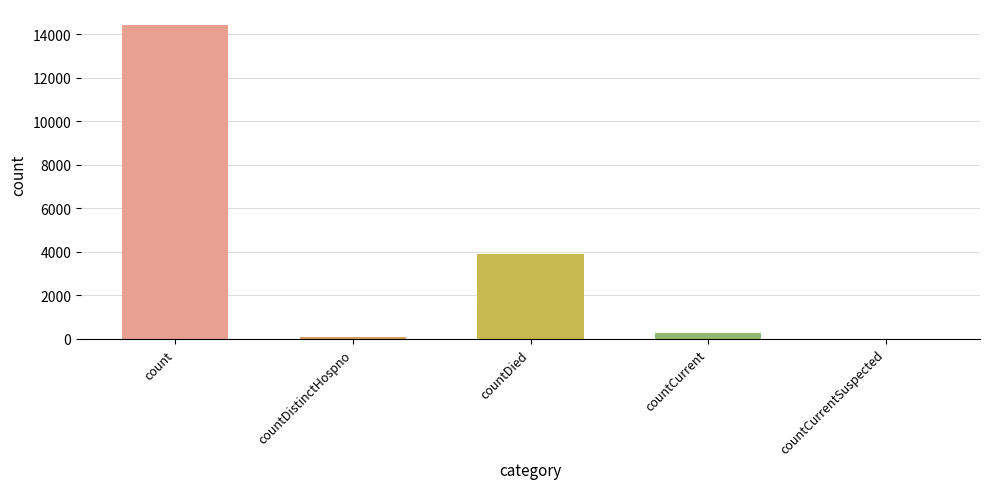

Between countCurrentSuspected and countCurrent, which is larger?

countCurrent